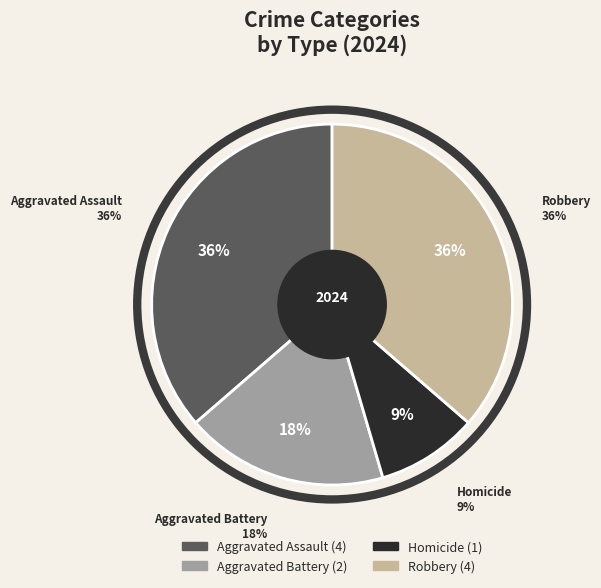

Is Aggravated Assault the majority of the pie?

No